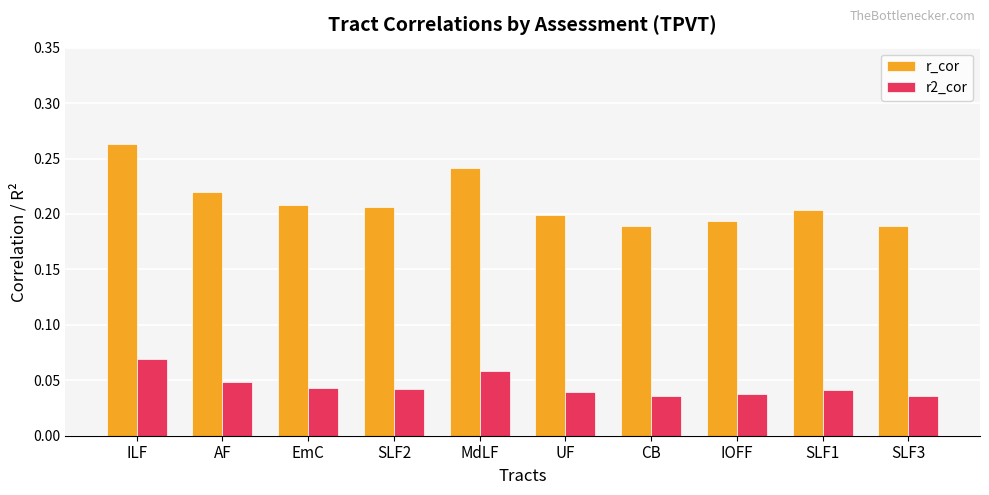

Is it true that r_cor equals 0.3 at UF?

False